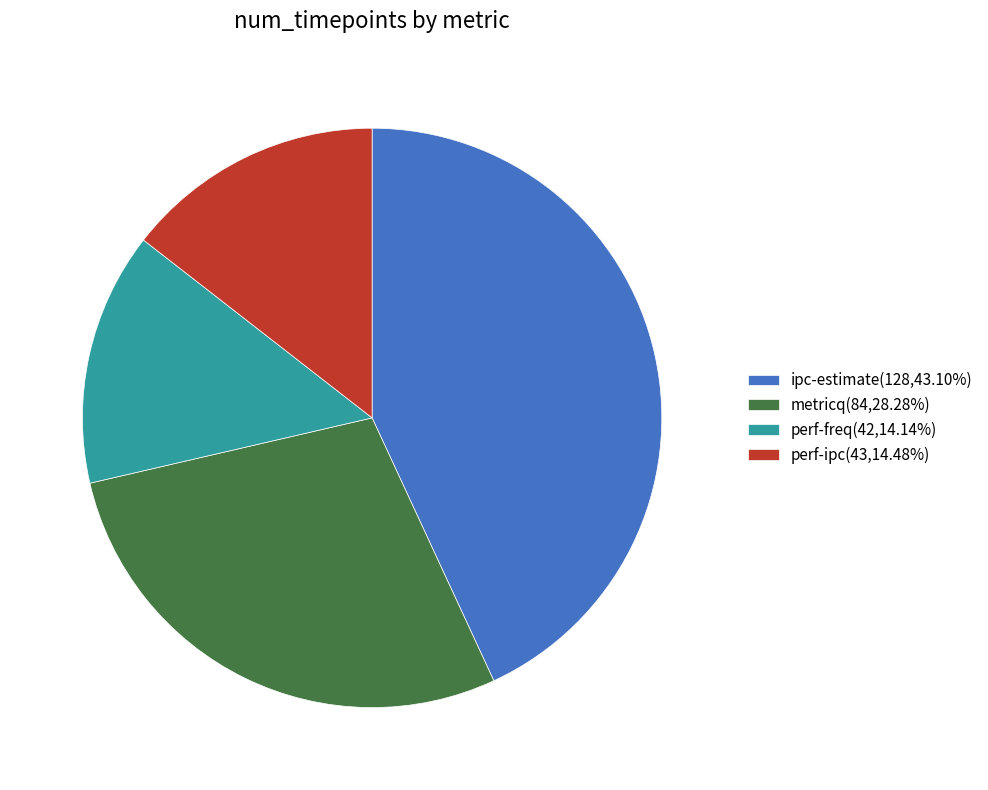

How many segments does this pie chart have?

4